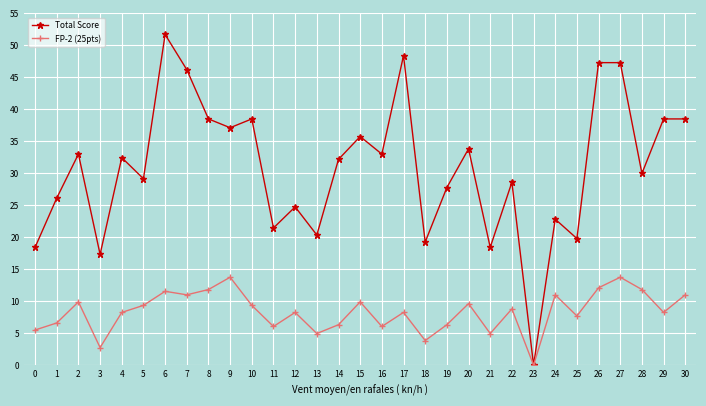

The Total Score series shows 47.3 at 27. True or false?

True